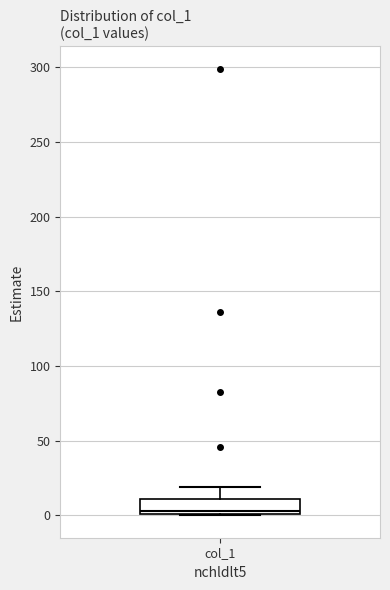

Transcribe this box plot: give where the median line is, the range the box spans, and where the two whiskers end, as read against the y-axis. The values are not printed on the chart, so give them approximately, as read against the axis.

median 5, box 0 to 10, whiskers 0 to 20